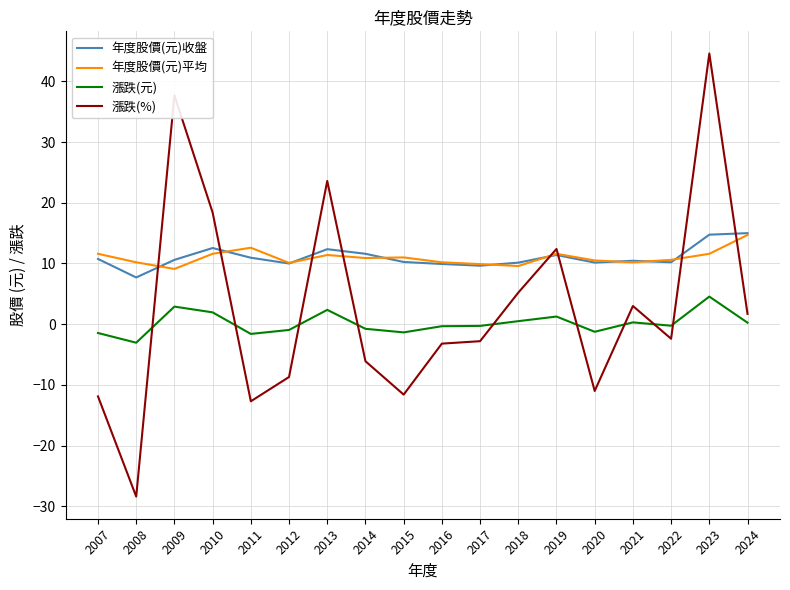

At which category is the sum across all series the highest?

2023